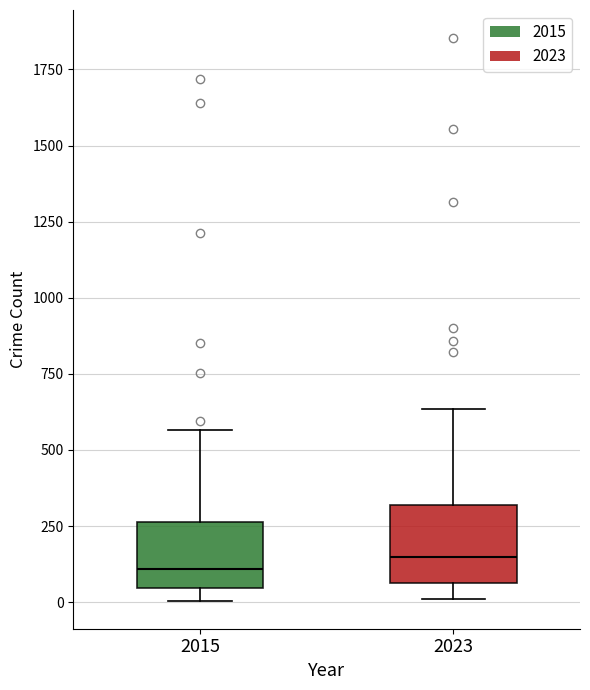

Reading left to right, read every box against the y-axis: the position of its median line, the range the box covers, and the ends of its whiskers. The values are not printed on the chart, so give them approximately, as read against the axis.

2015: median 100, box 50 to 250, whiskers 0 to 550
2023: median 150, box 50 to 300, whiskers 0 to 650